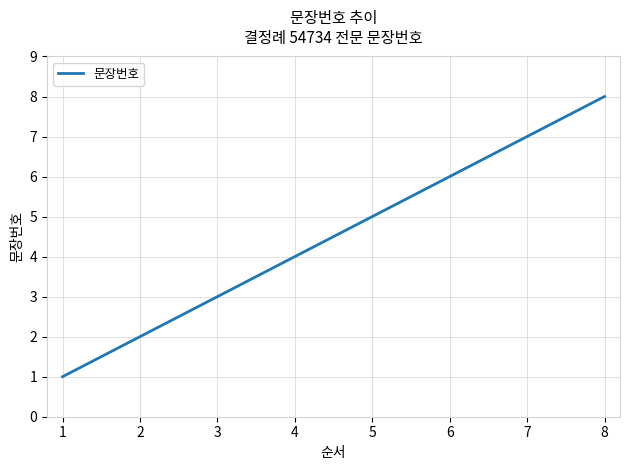

Where is the data nearest to the value 4?

4